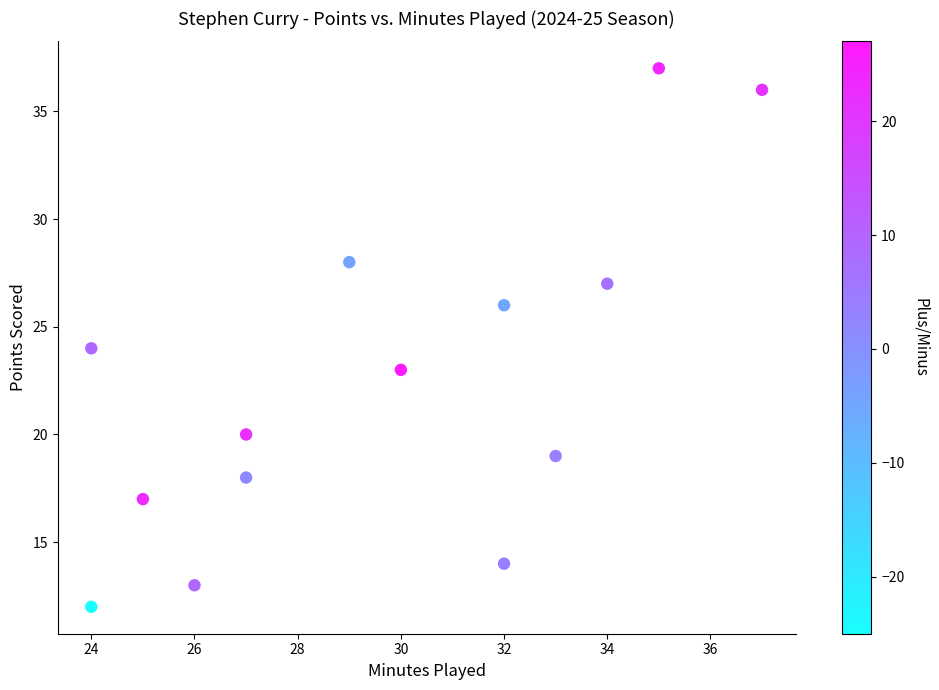

What is the range of X values (max minus min)?

13